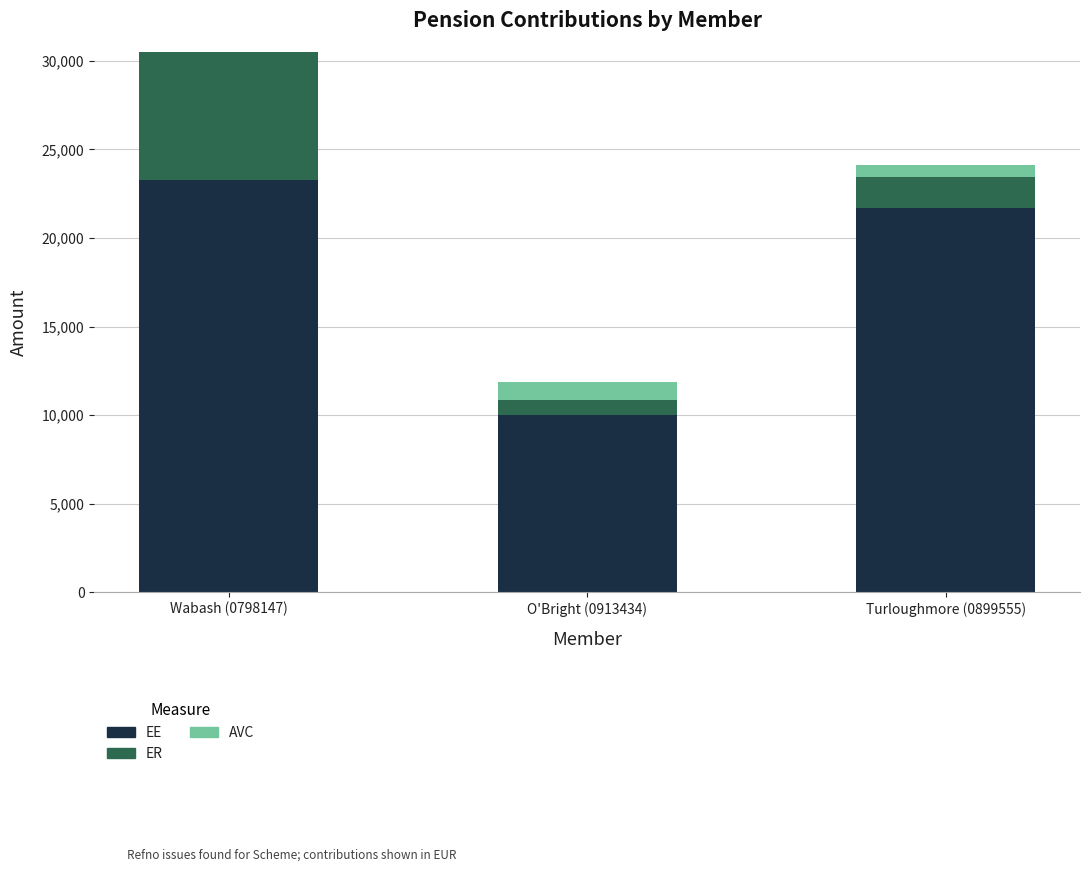

What is the total value across all series at Turloughmore (0899555)?

24108.5